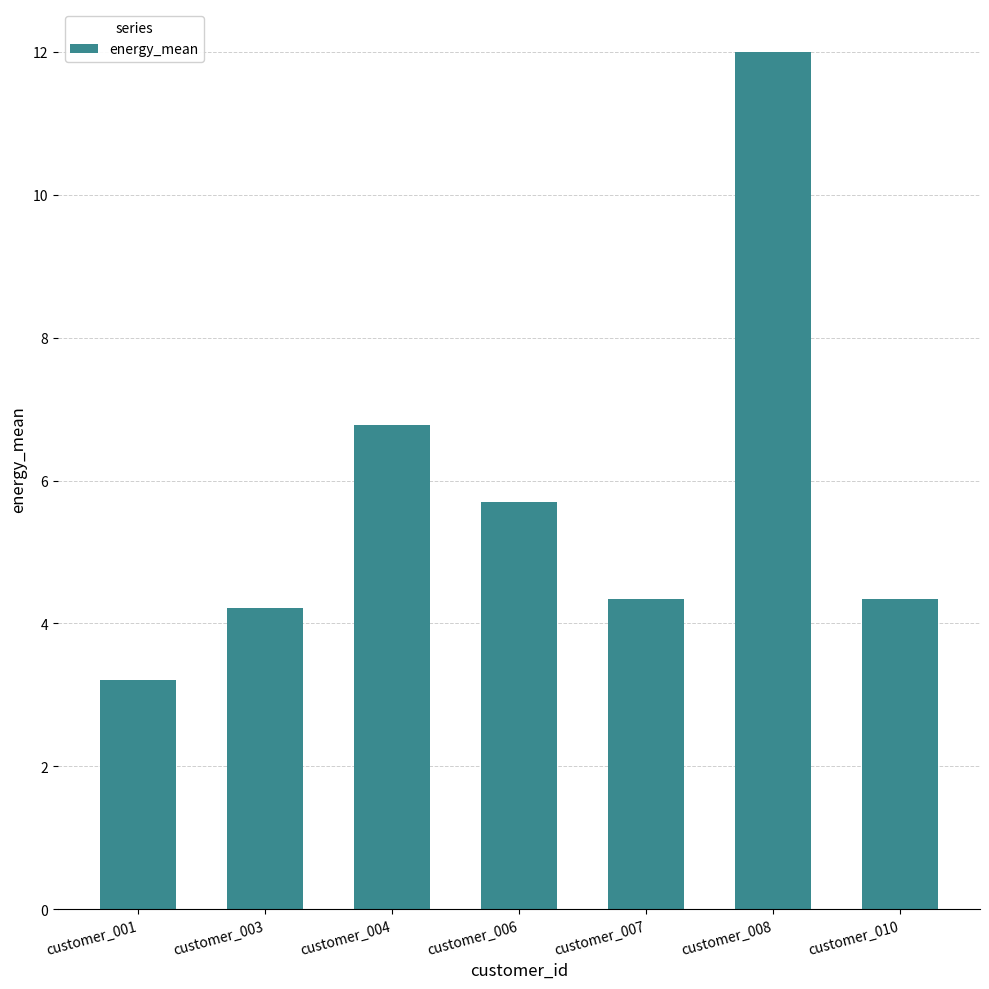

Reading left to right, transcribe all the data shown in this chart.

3.2	4.2	6.8	5.7	4.3	12.0	4.3